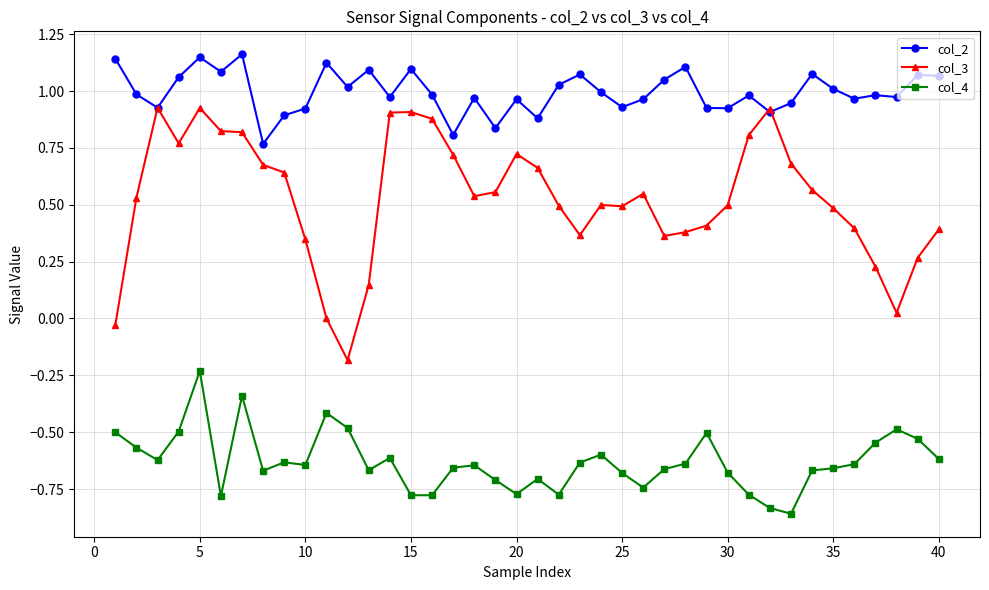

Which series has the largest total across all categories?

col_2